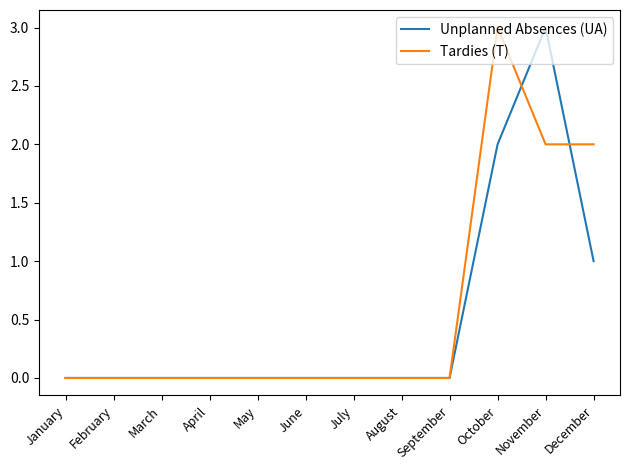

Reading right to left, what are all the values shown in this chart?

Unplanned Absences (UA): 1	3	2	0	0	0	0	0	0	0	0	0
Tardies (T): 2	2	3	0	0	0	0	0	0	0	0	0